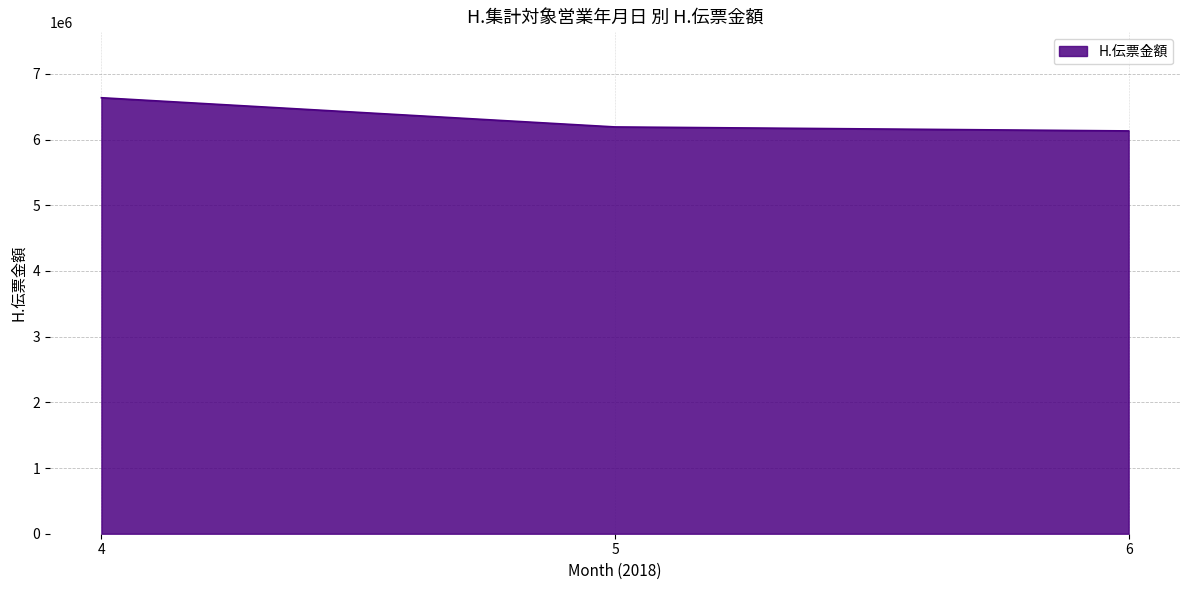

What is the difference between the values at 4 and 6?

505169